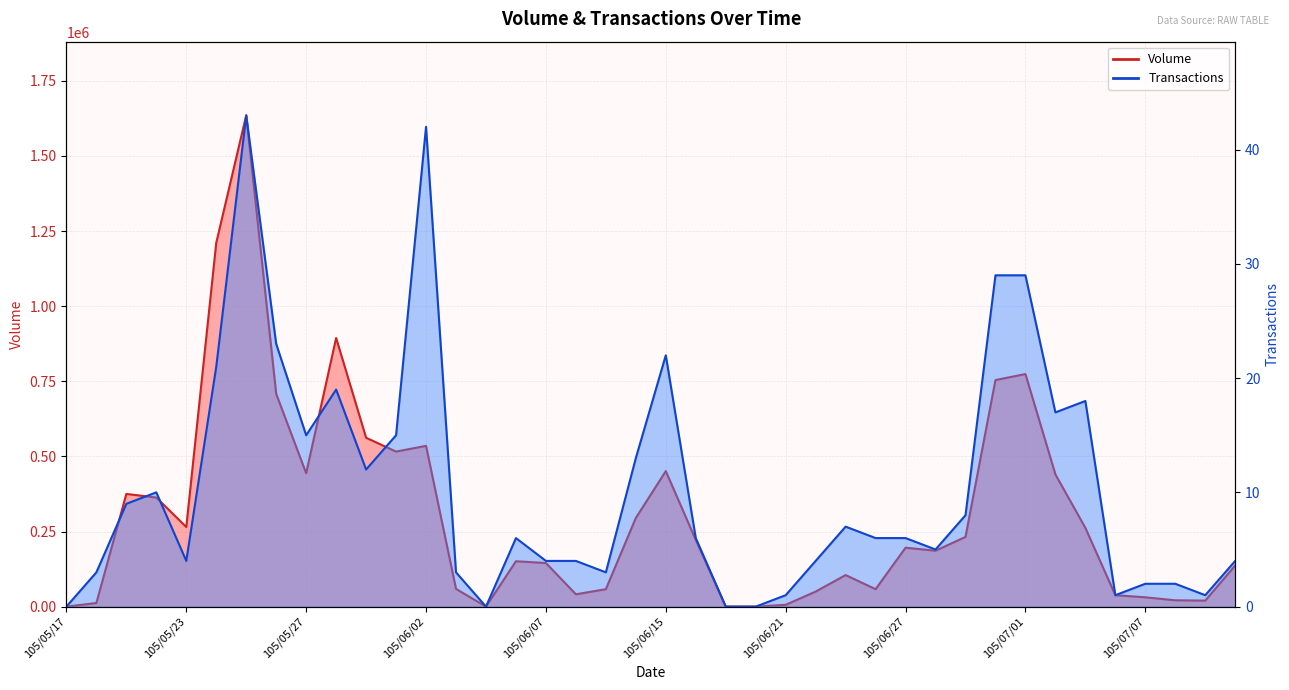

What is the sum of all Volume values?

12252000